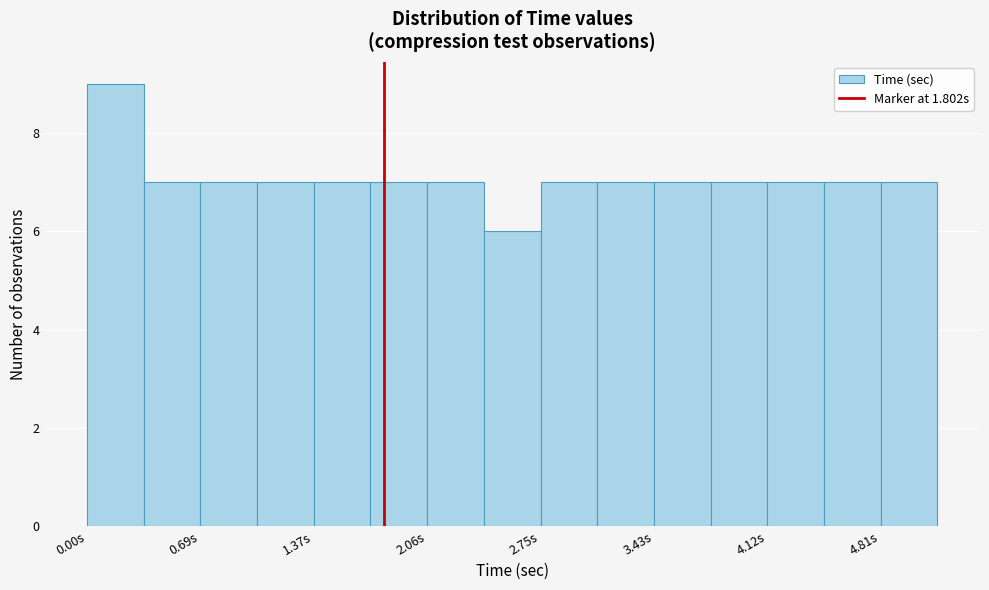

Read against the x-axis, roughly where is the centre of the tallest bar?

0.2